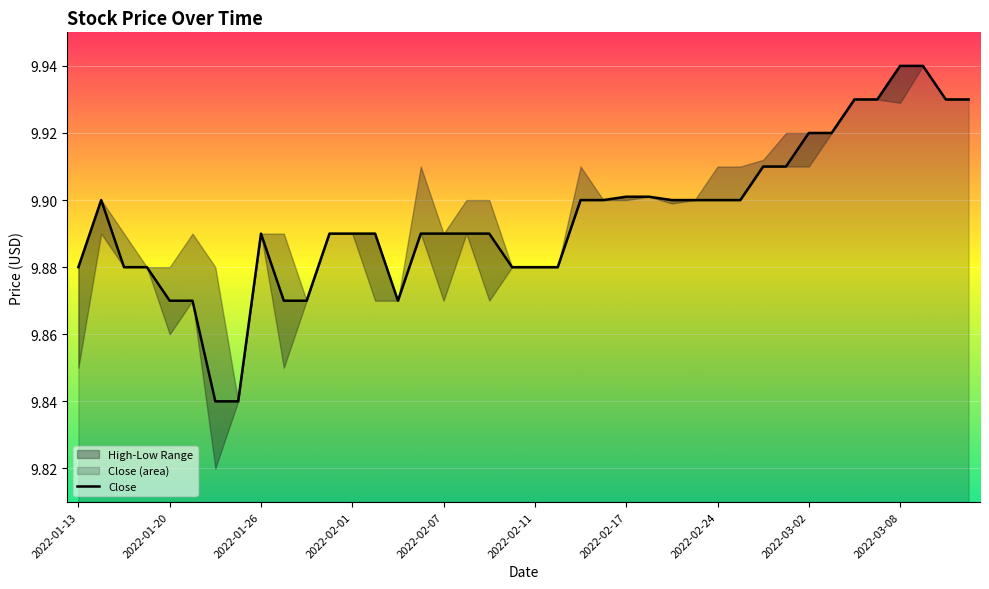

What is the average value?

9.9